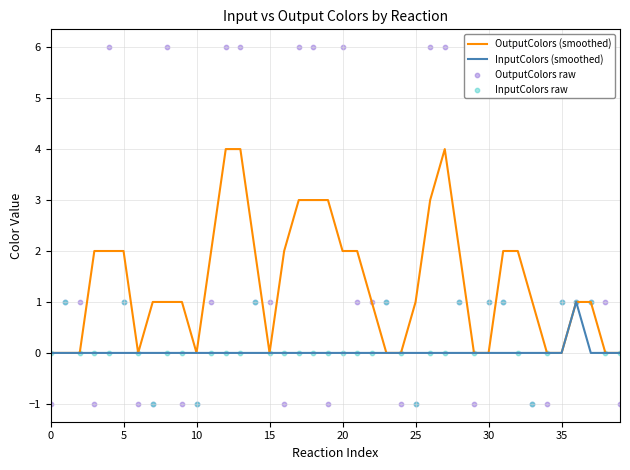

Is the value of InputColors raw at 30 greater than the value of InputColors (smoothed) at 11?

No